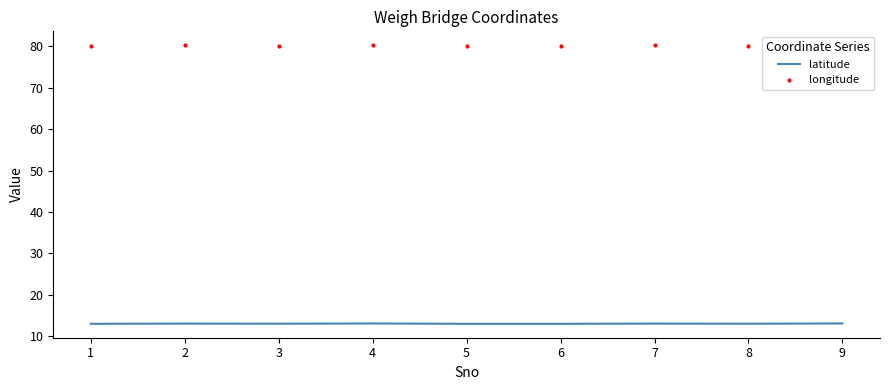

True or false: latitude and longitude cross at least once.

False